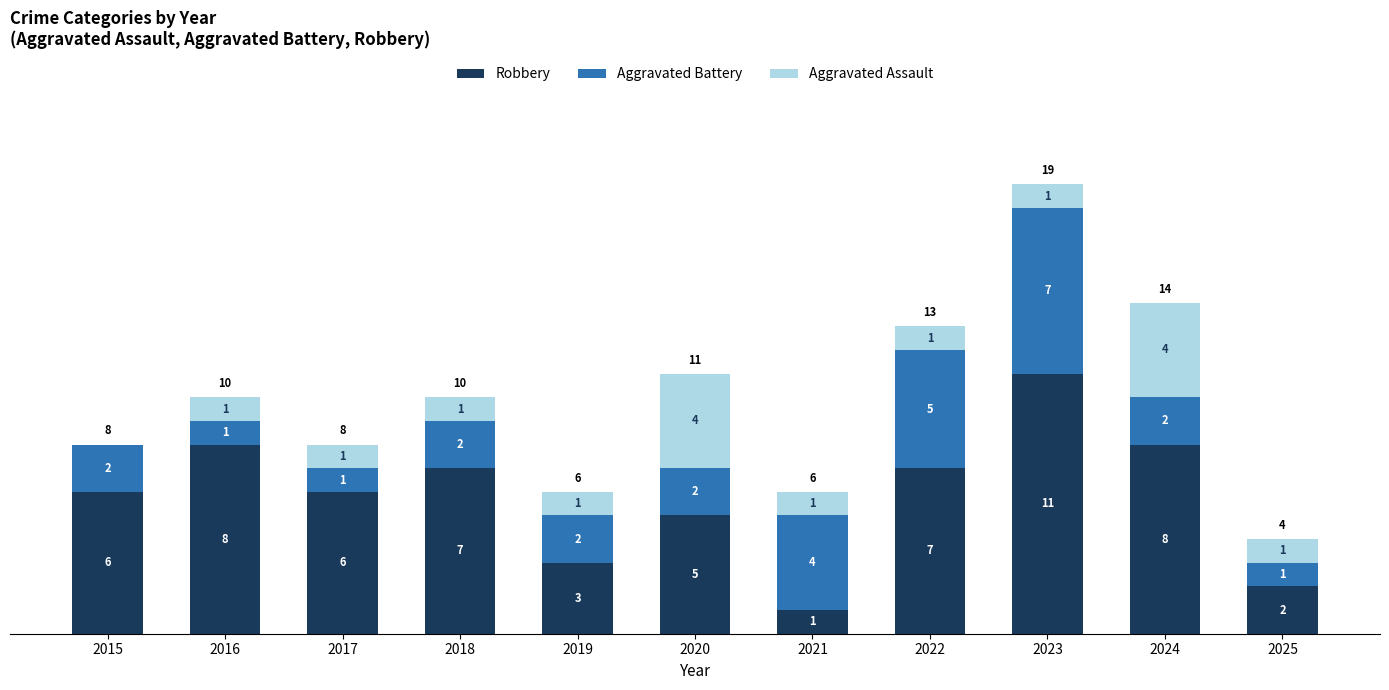

Is it true that Robbery equals 1 at 2021?

True